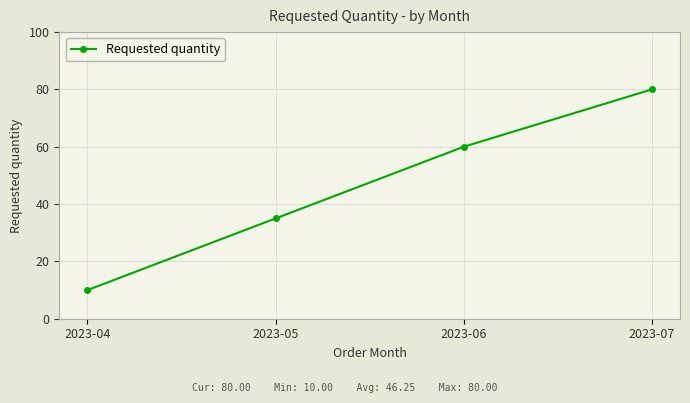

What is the approximate value at 2023-06?

60